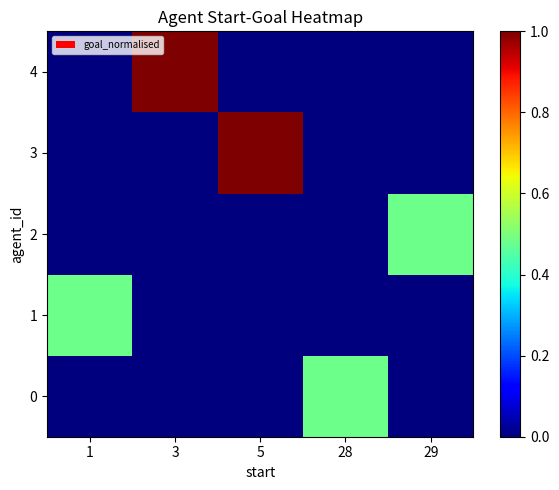

What is the difference between the highest and lowest values at 28?

0.5